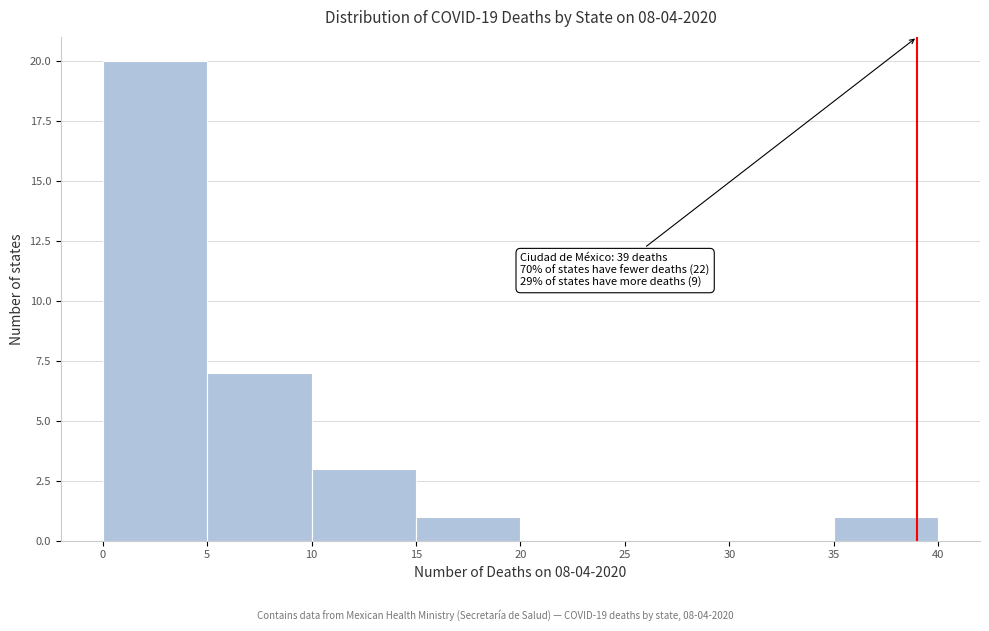

Which range on the x-axis has the tallest bar?

0 to 5